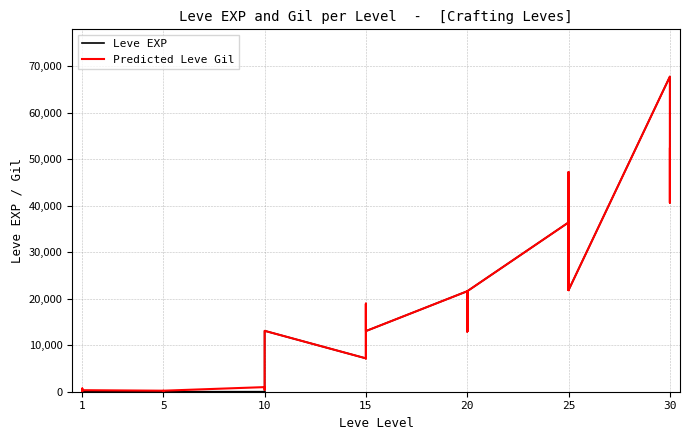

The value of Predicted Leve Gil at 15 is 3266. True or false?

False